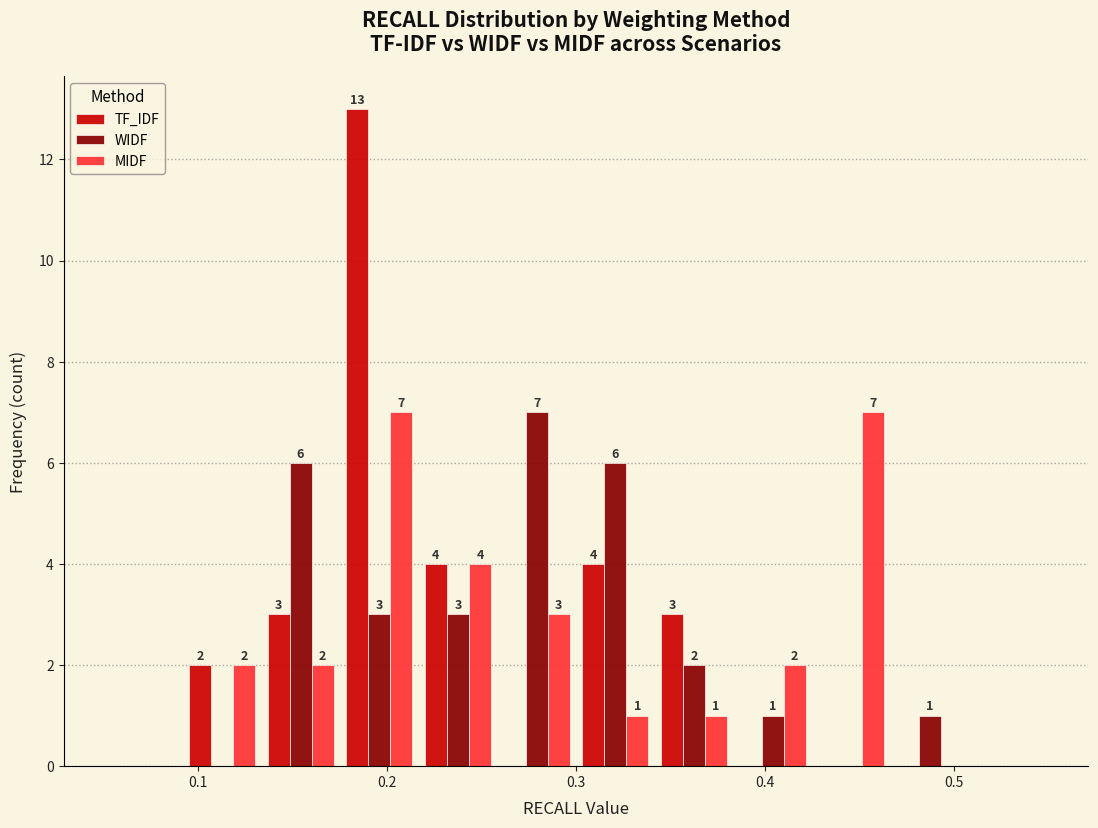

In the TF_IDF series, which range on the x-axis has the tallest bar?

0.18 to 0.22